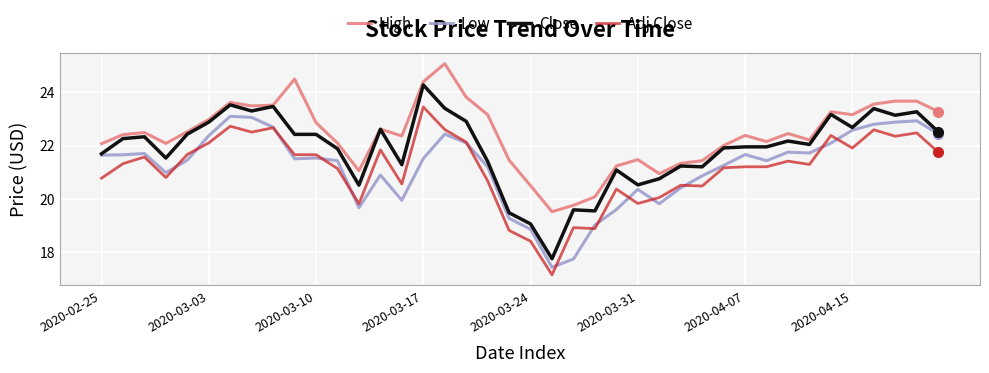

List the series in order of their peak value, highest first.

High, Close, Adj Close, Low